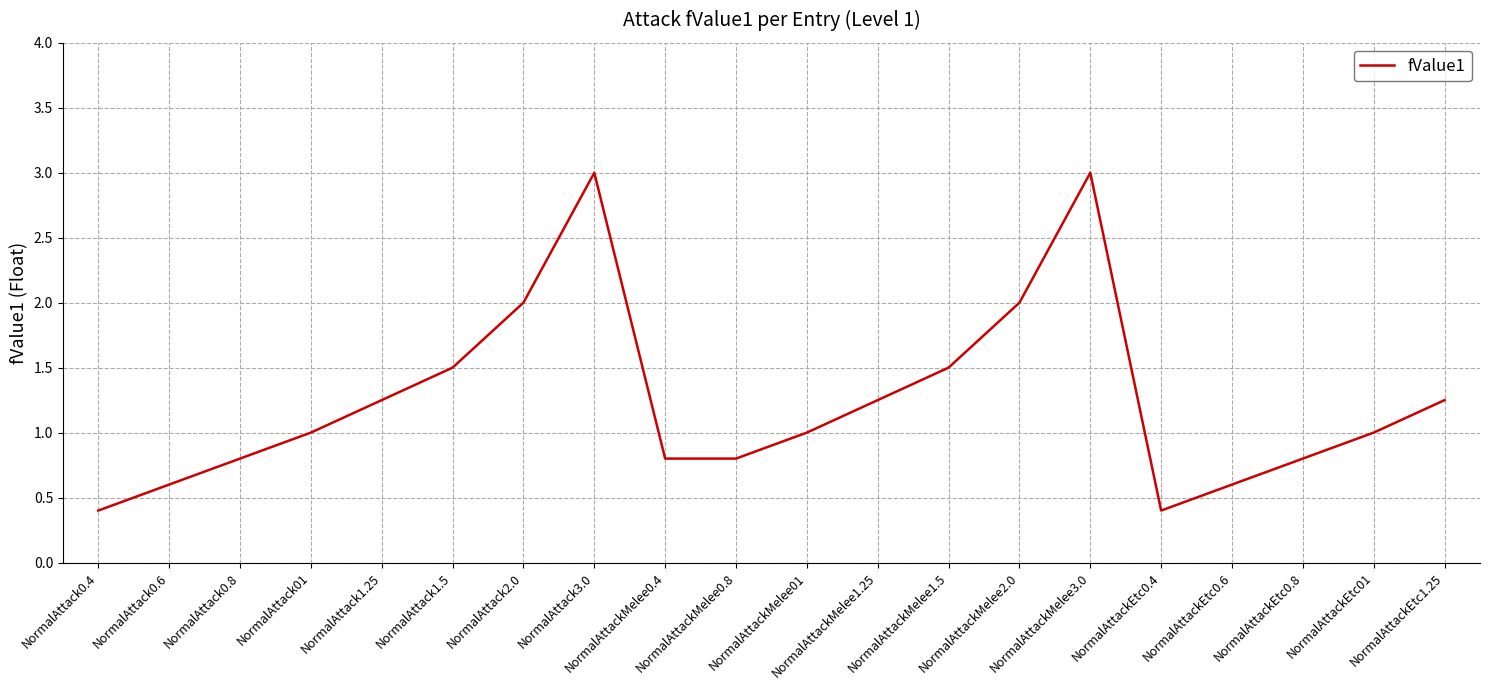

At which category does the data reach its first local peak?

NormalAttack3.0